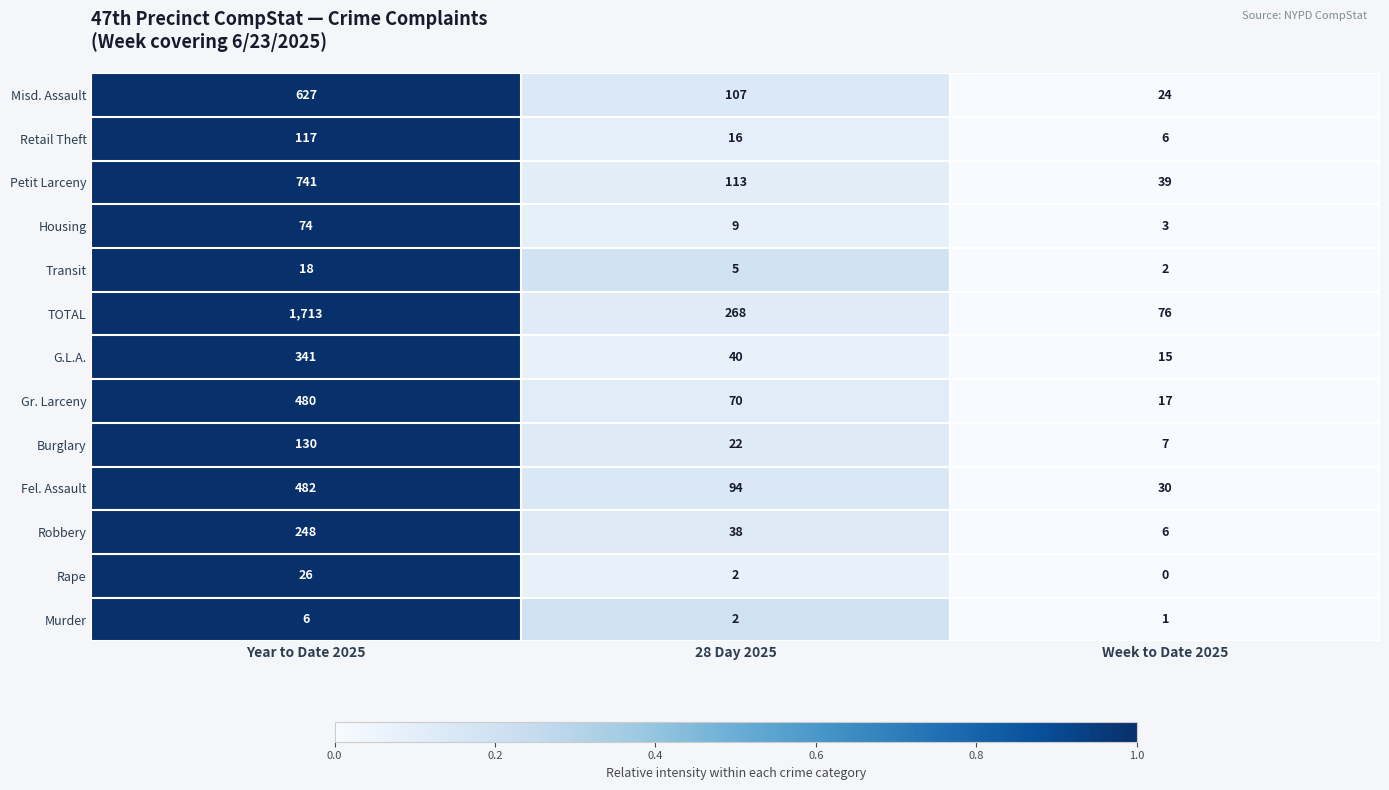

Where does the Retail Theft series first go above 16?

Year to Date 2025